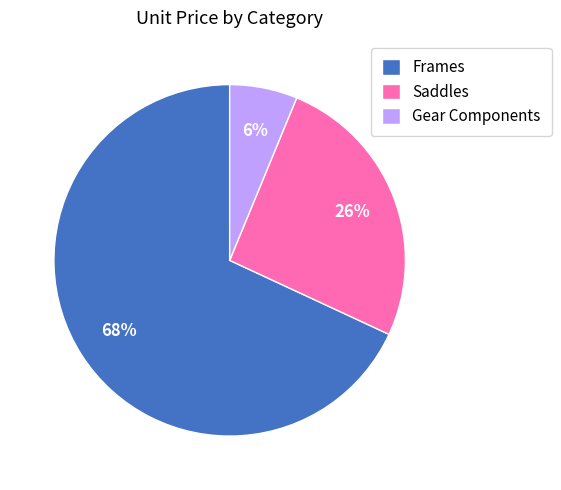

Is it true that Saddles is 15% of the pie?

False